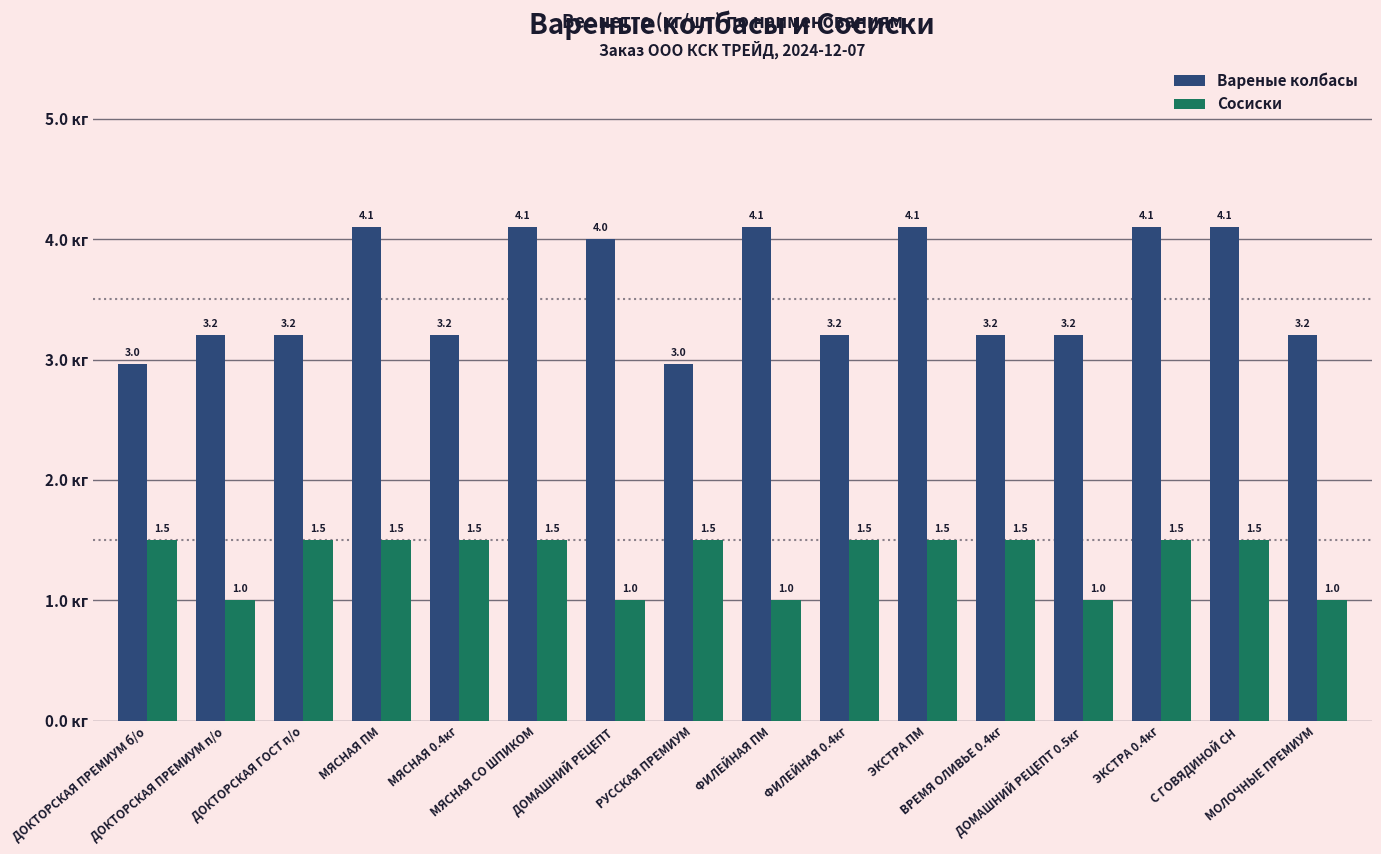

What is the total value across all series at ФИЛЕЙНАЯ ПМ?

5.1